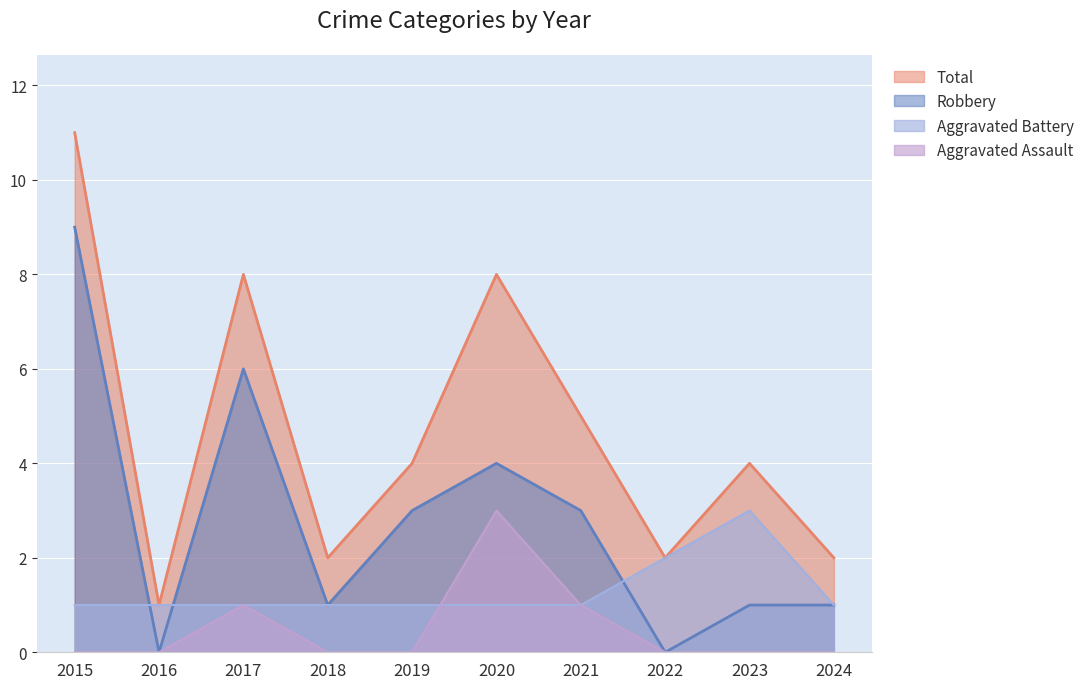

Which series ends up on top after the final intersection of Aggravated Battery and Aggravated Assault?

Aggravated Assault